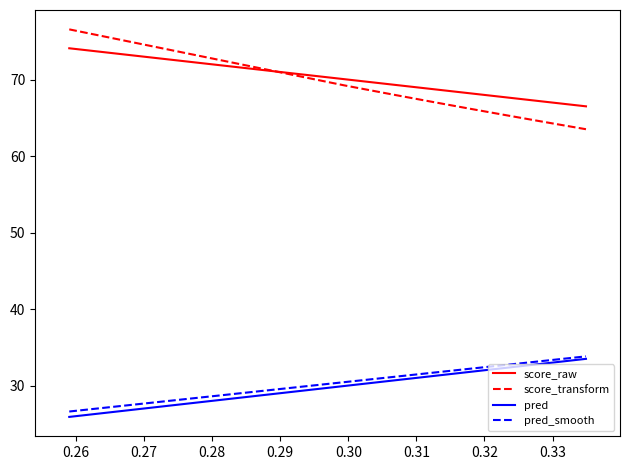

What is the maximum value shown in the chart?

76.6